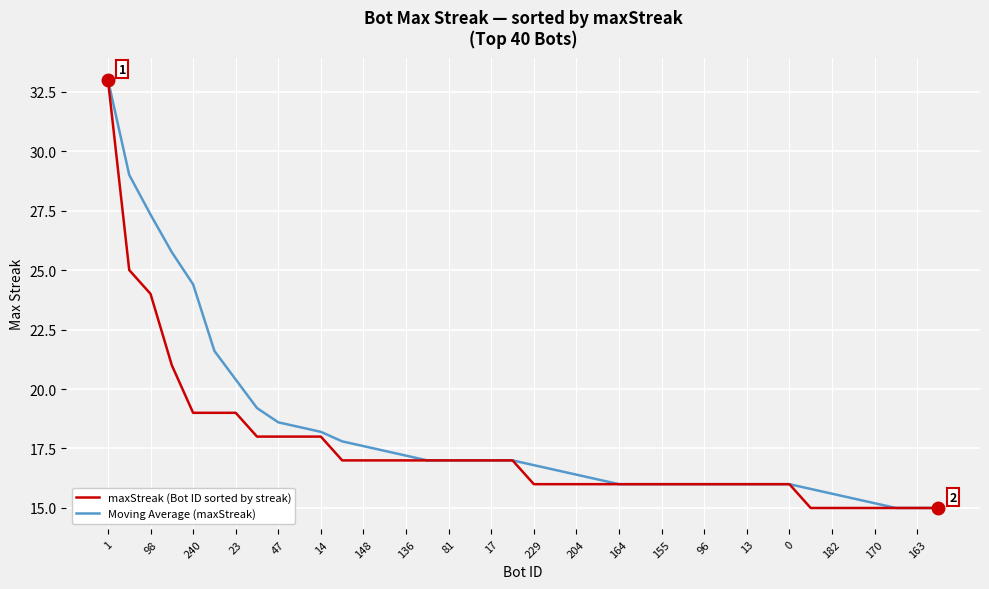

What is the maximum value for maxStreak (Bot ID sorted by streak)?

33.0